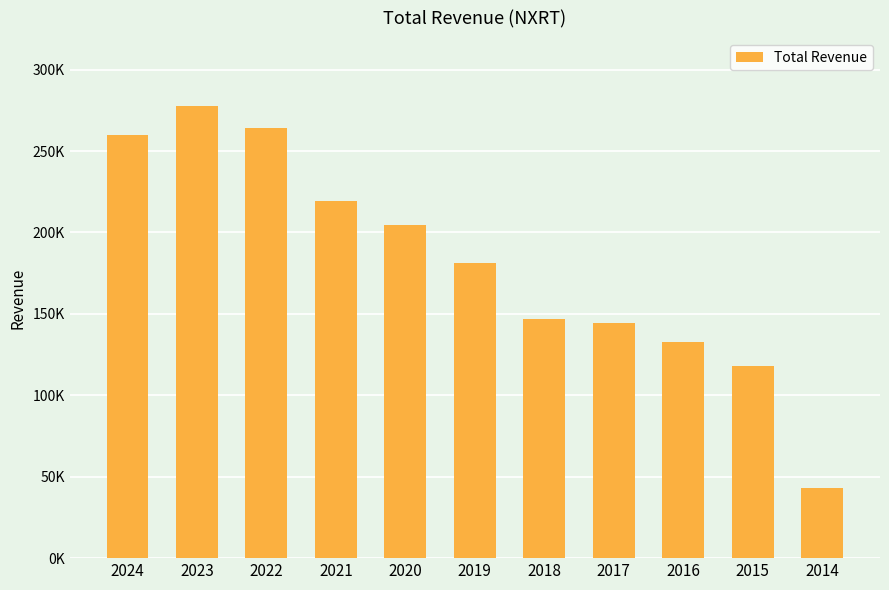

Does the chart contain any negative values?

No